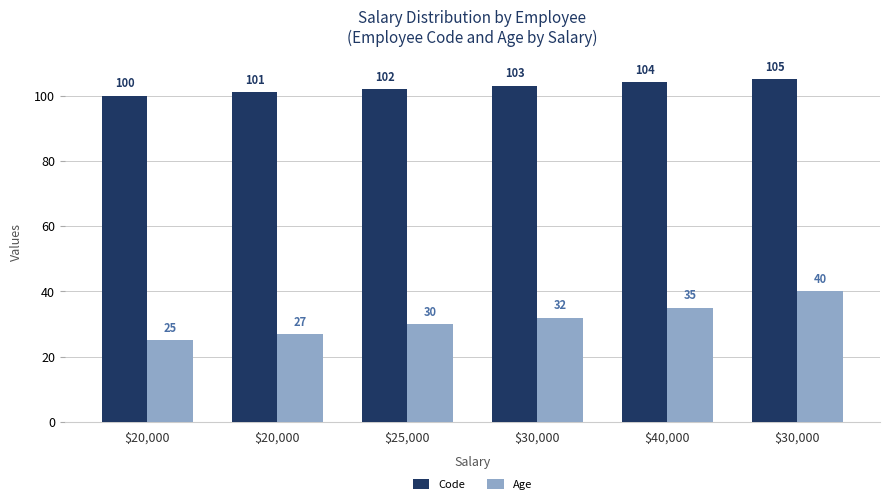

How many distinct data groups are displayed?

2